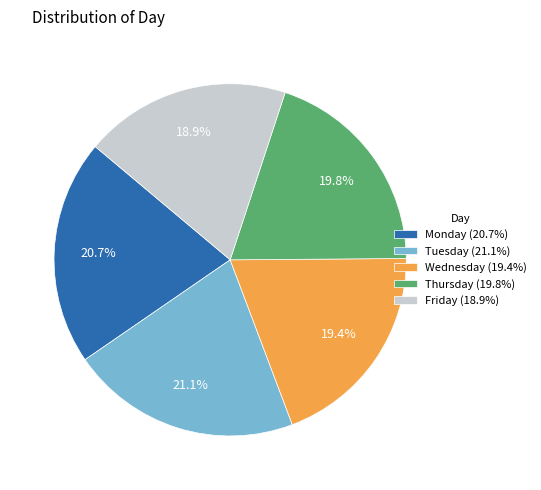

Does Thursday (19.8%) account for over 50% of the chart?

No